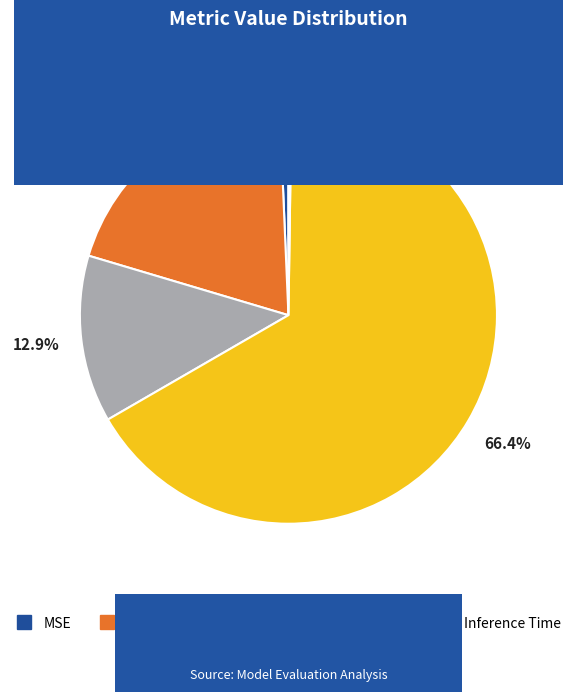

To the nearest percent, what is the combined percentage of MAPE and Training Time?

86%